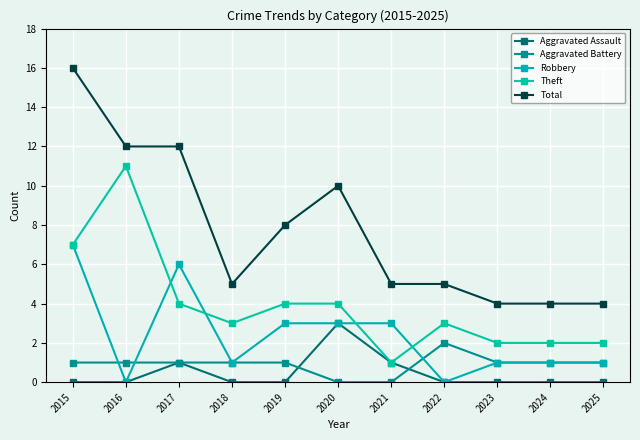

True or false: Aggravated Battery and Total cross at least once.

False